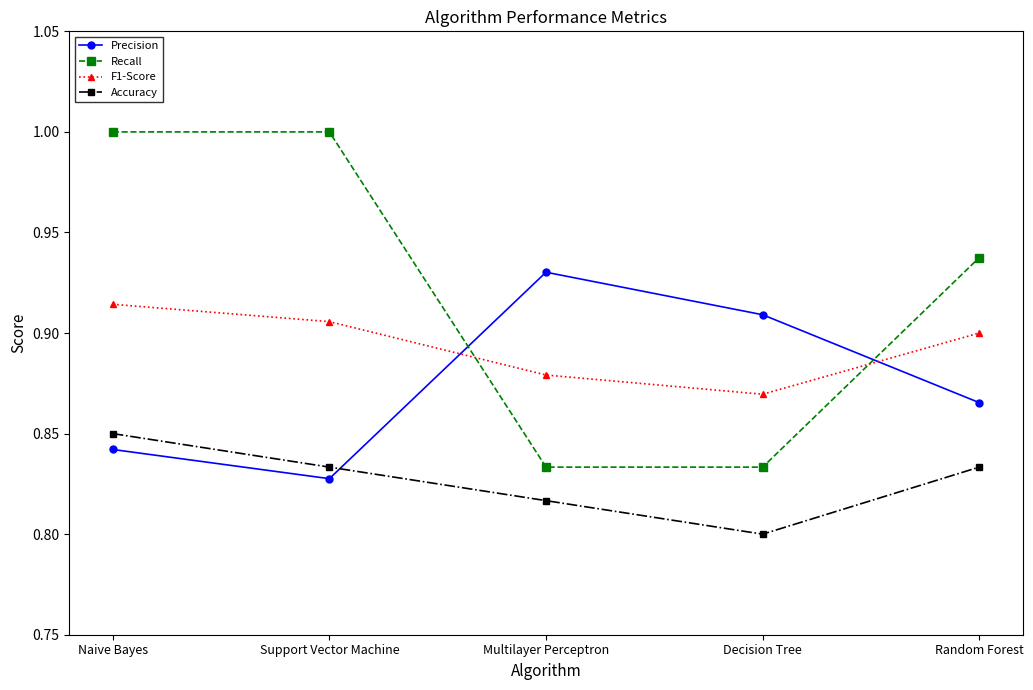

What is the value of the Recall point at the 1st from the left?

1.0